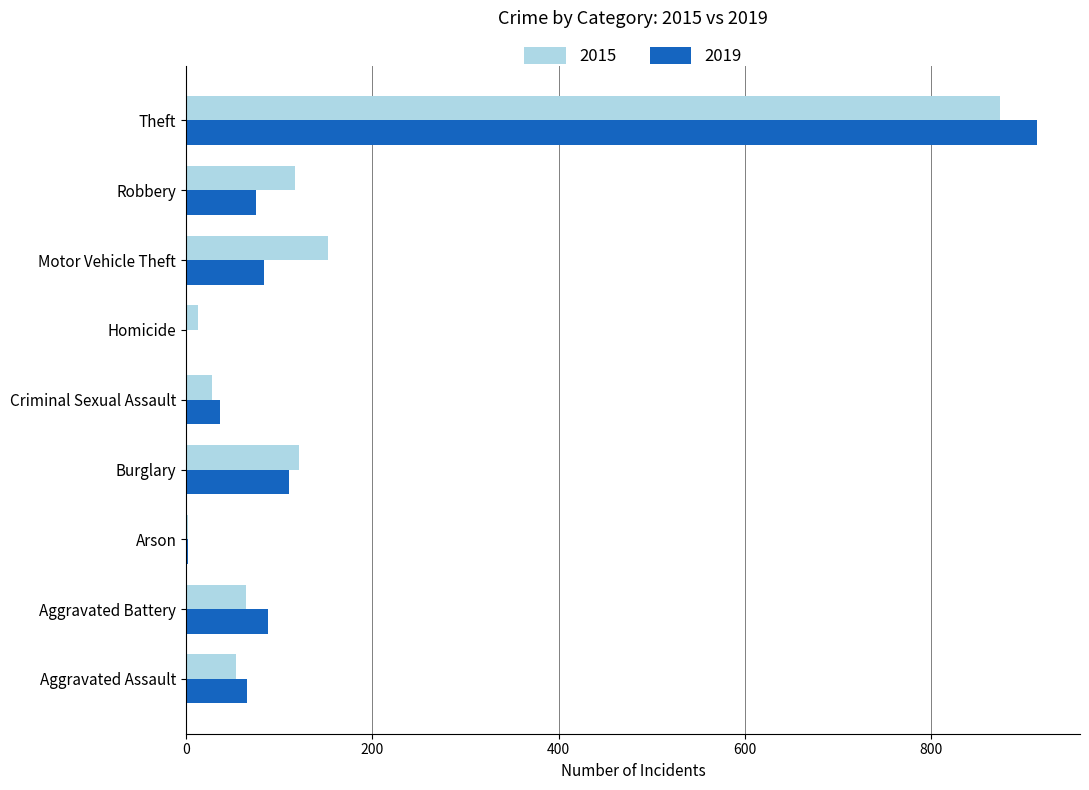

True or false: 2019 has a value of 110 at Burglary.

True